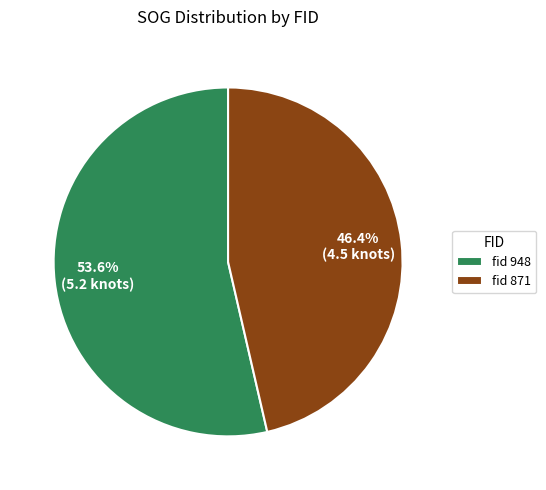

What is the ratio of the value at fid 948 to the value at fid 871?

1.2